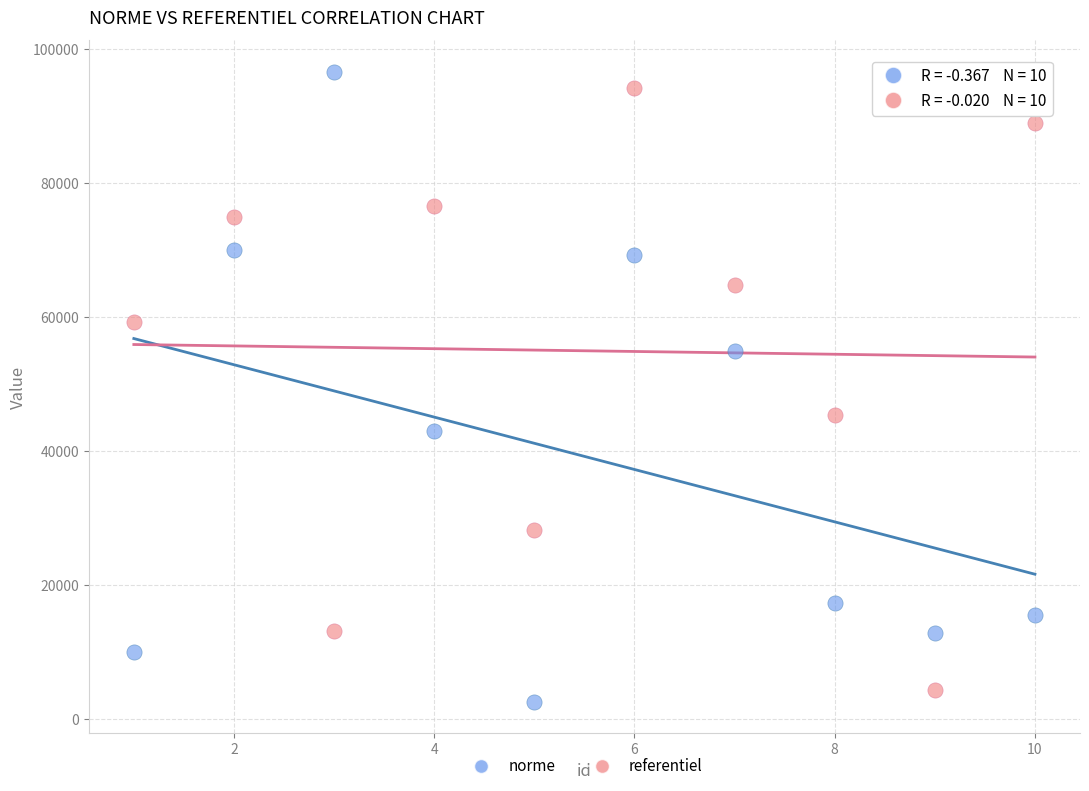

Which series contains the lowest Y value?

norme